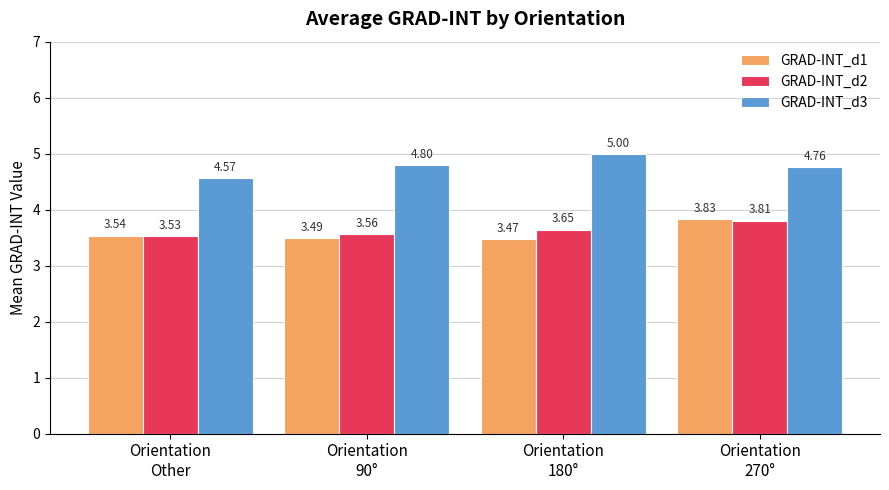

Which label corresponds to the smallest value in the chart?

Orientation
180°